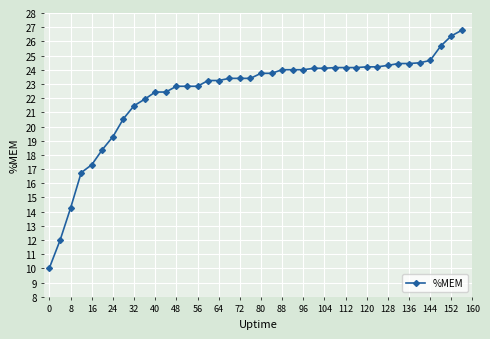

Does the chart display data point markers on the line(s)?

Yes